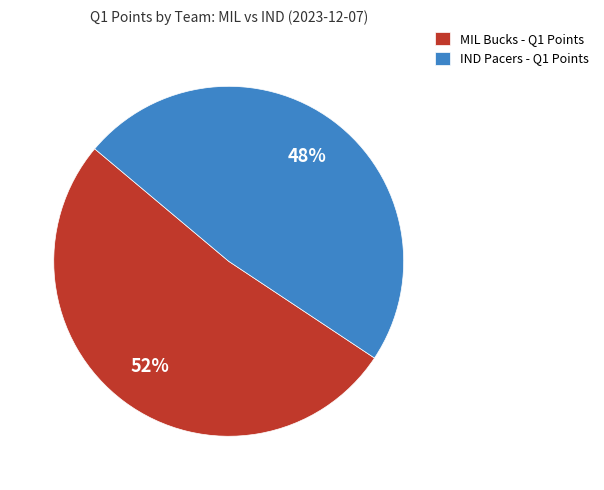

Do IND Pacers - Q1 Points and MIL Bucks - Q1 Points together represent more than half of the pie?

Yes